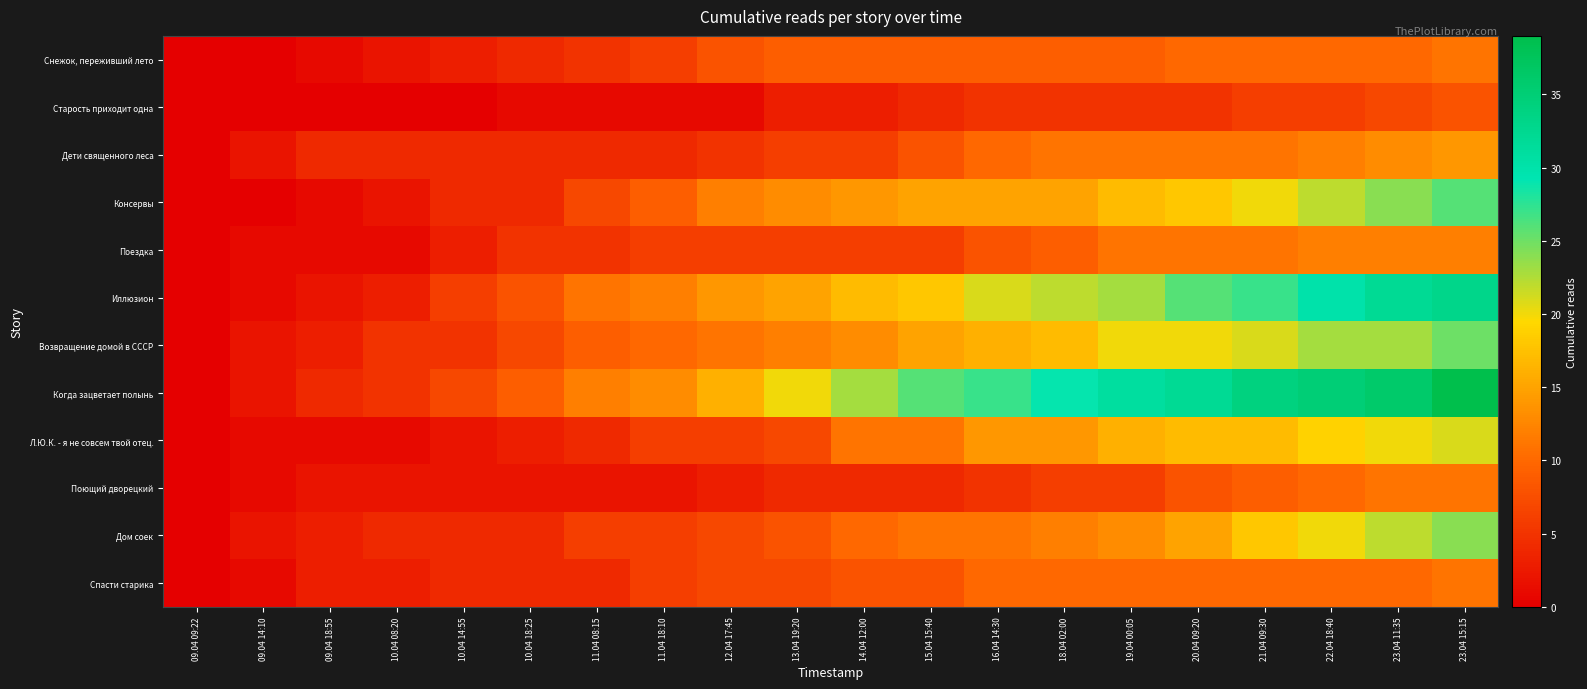

Rank the series by their maximum value, from lowest to highest.

Старость приходит одна, Снежок, переживший лето, Поющий дворецкий, Спасти старика, Поездка, Дети священного леса, Л.Ю.К. - я не совсем твой отец., Дом соек, Возвращение домой в СССР, Консервы, Иллюзион, Когда зацветает полынь